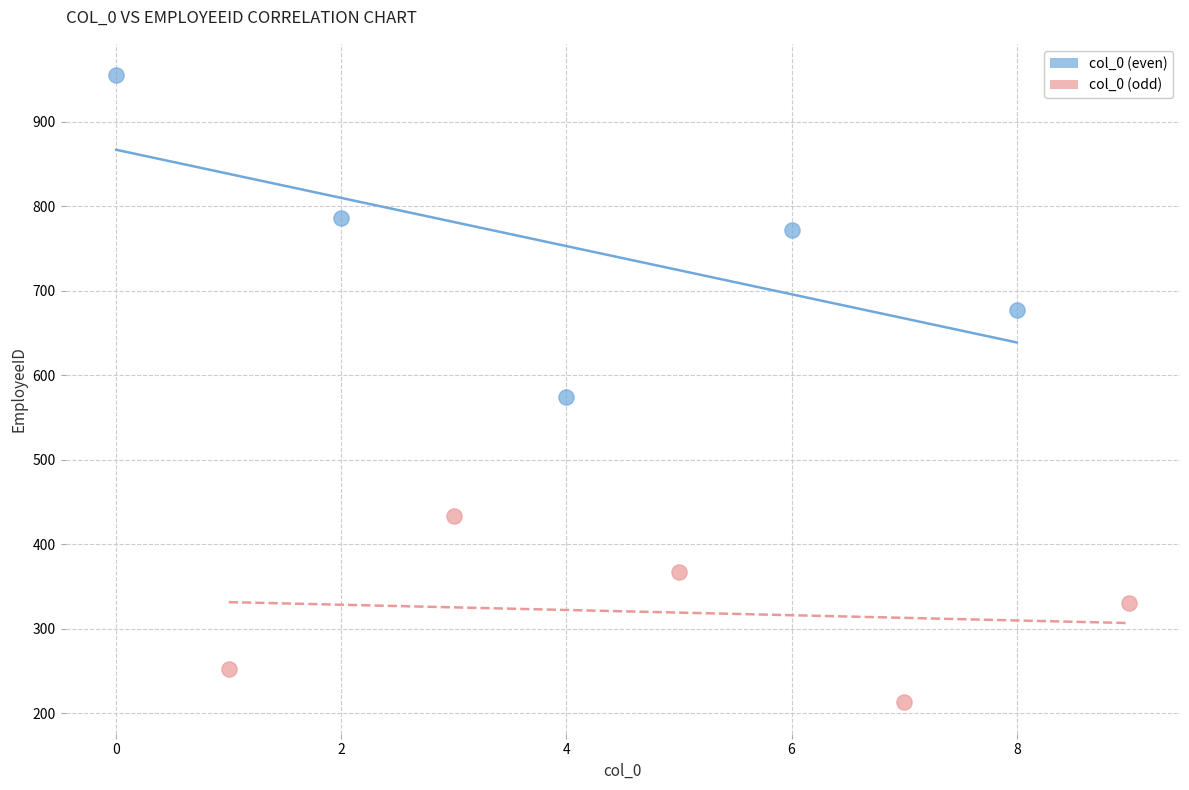

Which series contains the highest Y value?

col_0 (even)